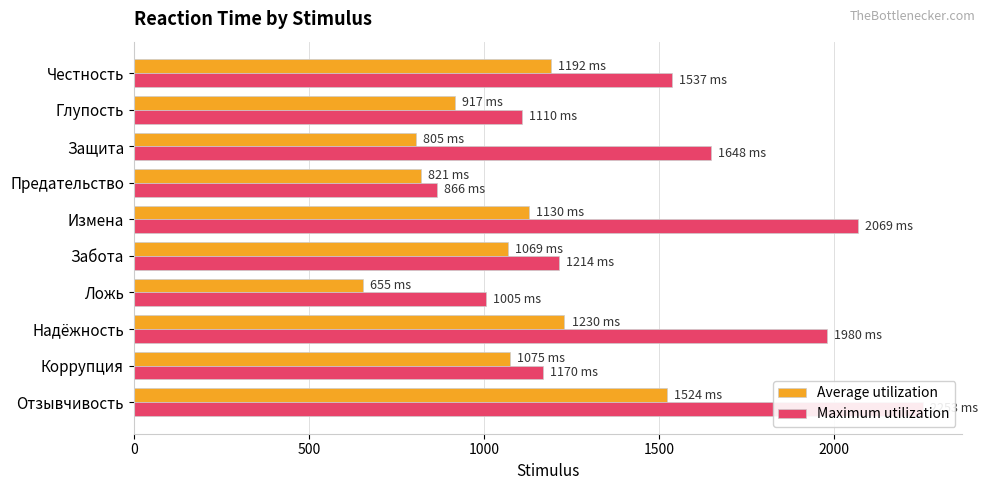

What is the difference between the maximum and minimum values in the Average utilization series?

869